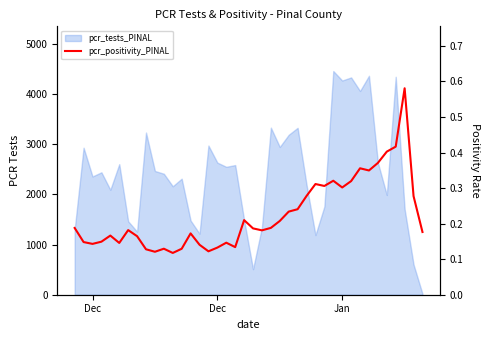

What is the sum of all values?

9.0